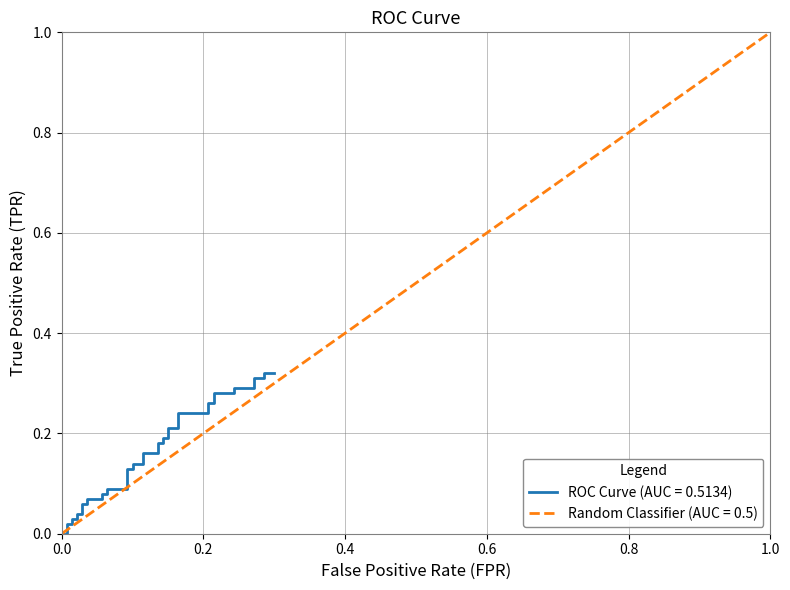

What value does the tpr series have at 15?

0.1